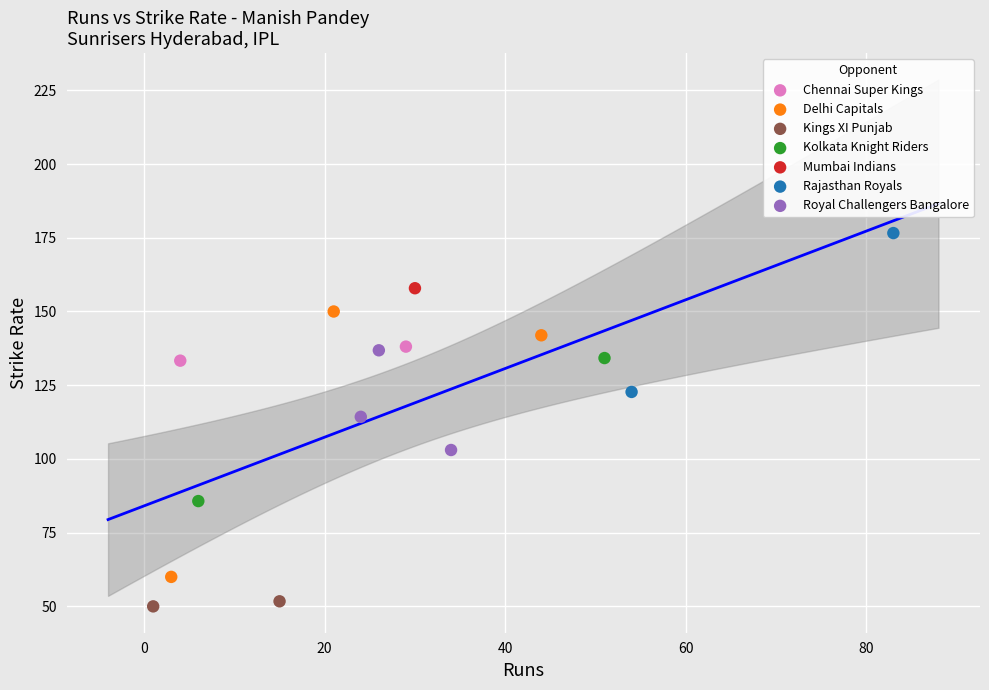

Which series reaches the maximum Y coordinate?

Rajasthan Royals